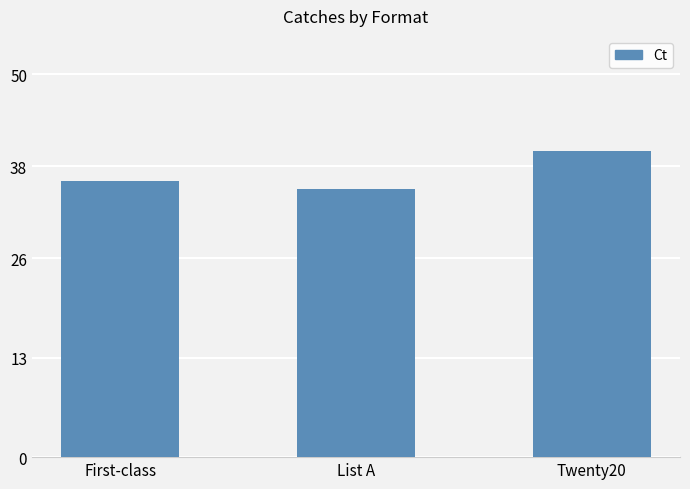

Does the chart contain stacked bars?

No